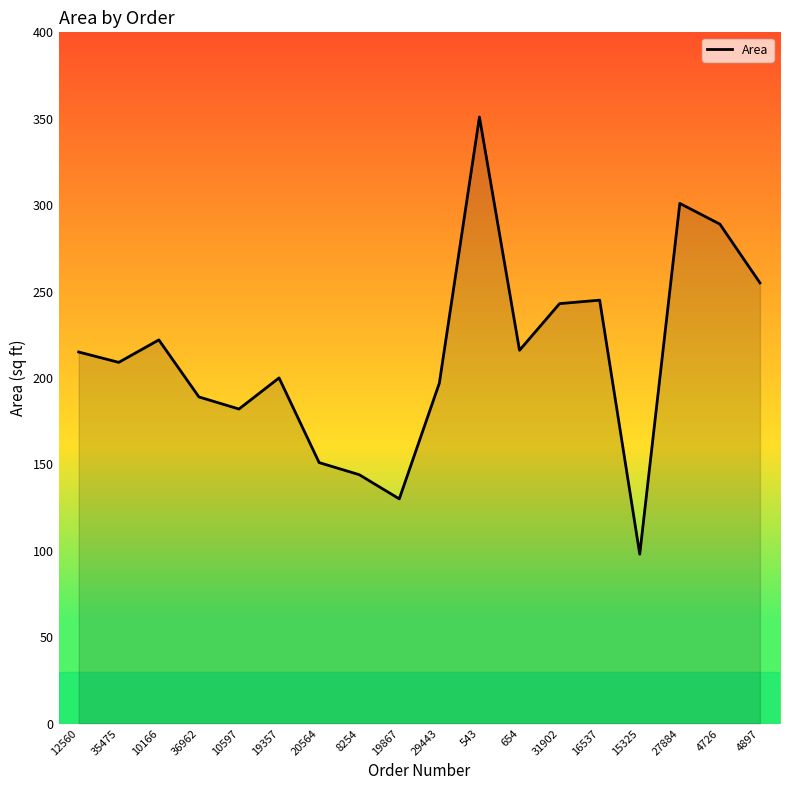

What position from the left is 654?

12